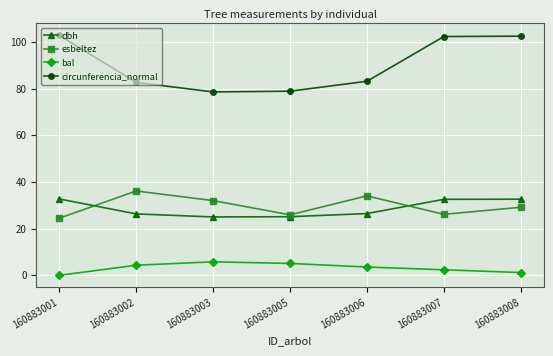

True or false: bal and dbh intersect in this chart.

False